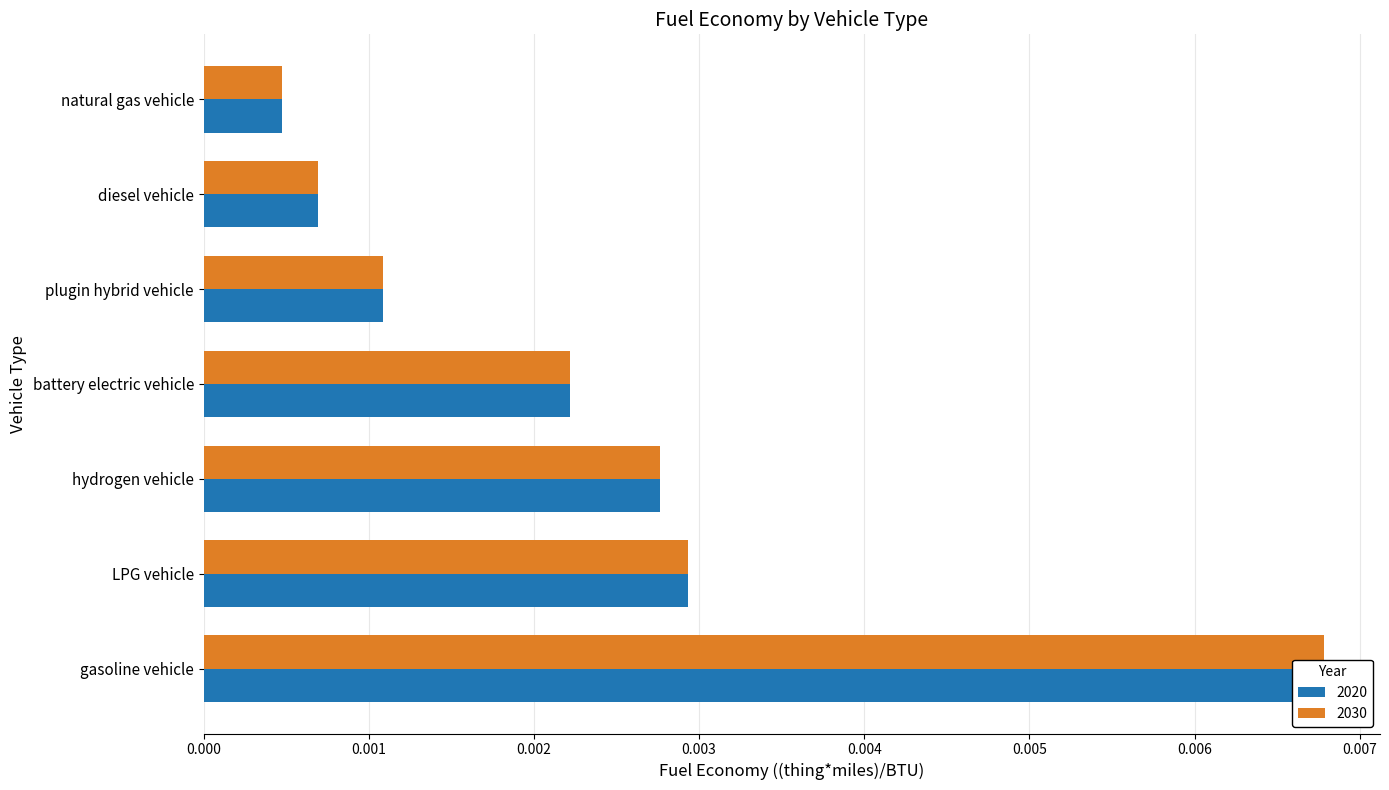

List the series in order of their peak value, highest first.

2020, 2030